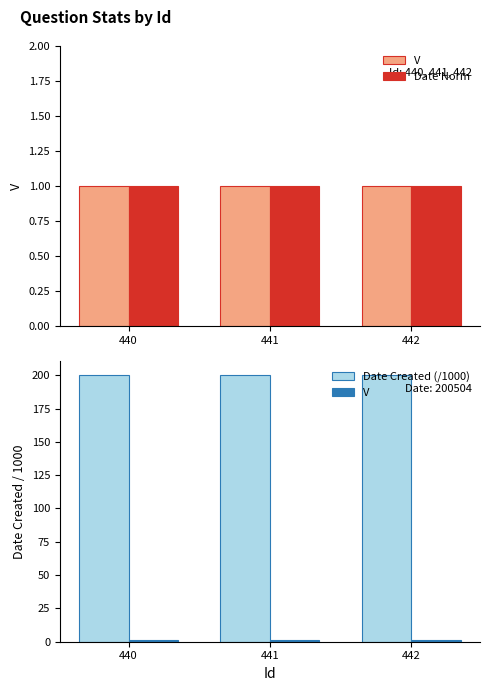

Rank the series by their maximum value, from lowest to highest.

V, Date Norm, Date Created (/1000)